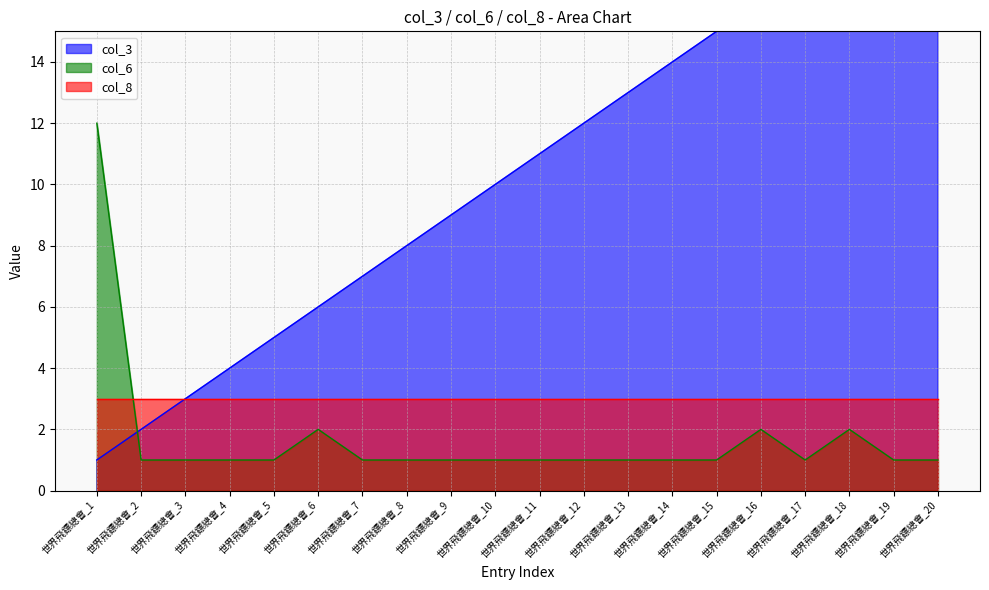

What is the lowest value of the col_3 series?

1